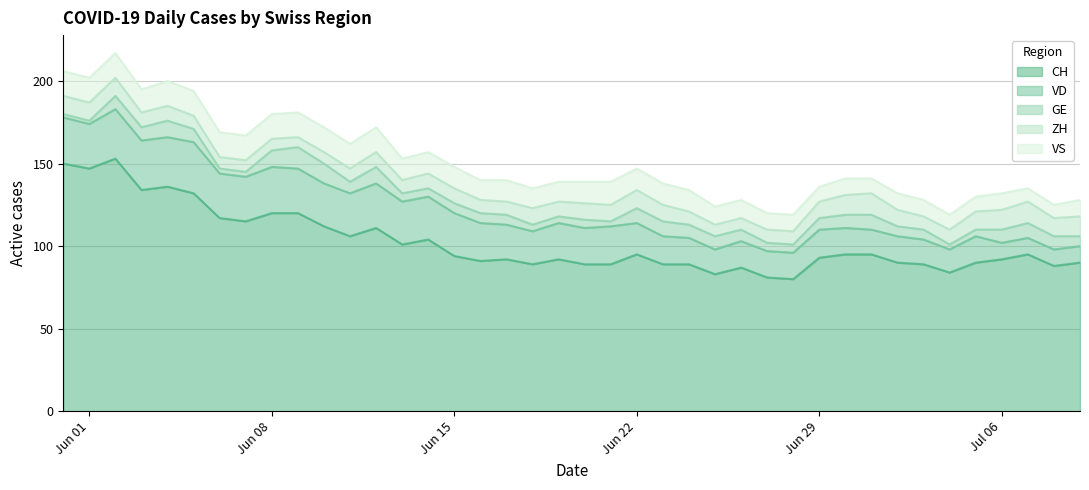

Between 6 and 26, which is larger?

6